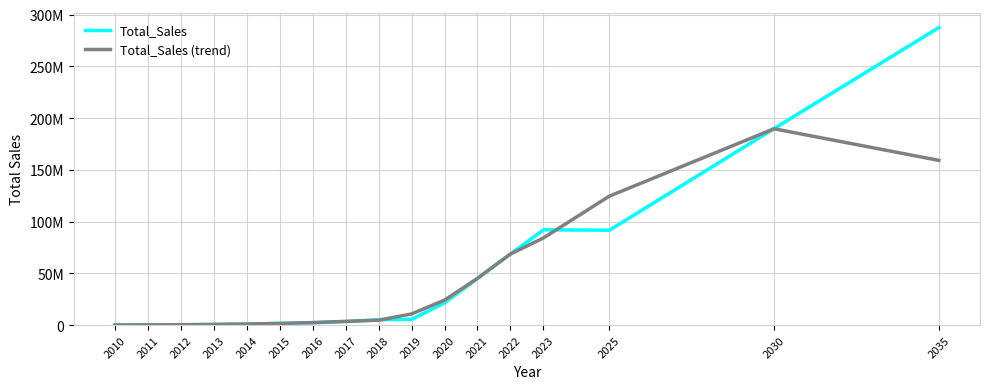

What is the total value across all series at 2025?

216119043.2